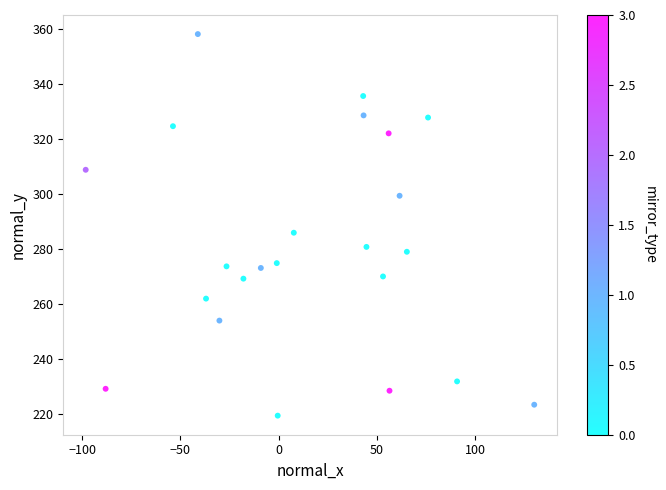

What Y value in the scatter plot is closest to 288?

286.1